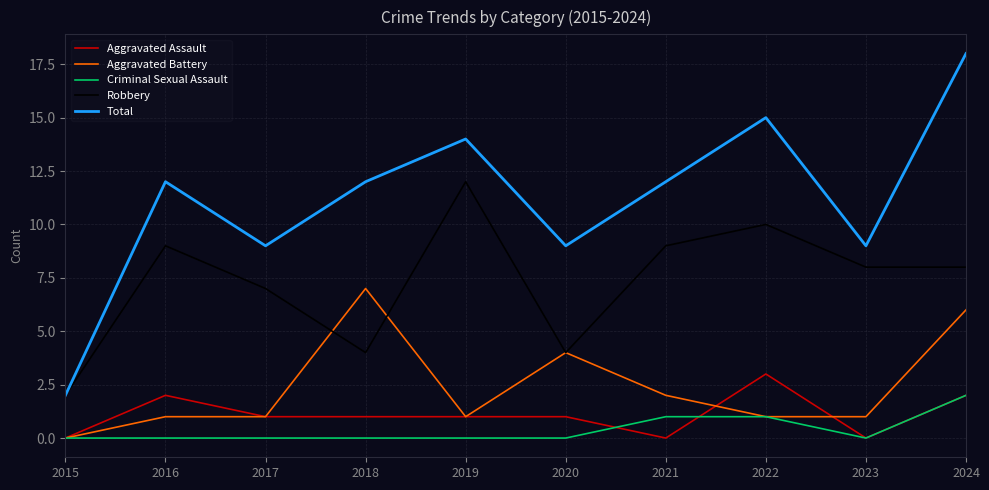

What is the sum of all Aggravated Assault values?

11